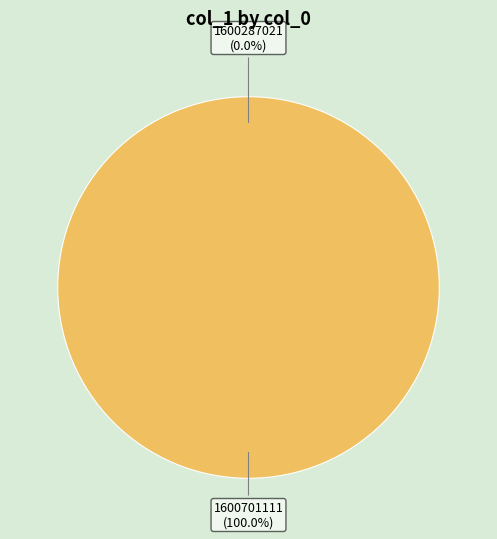

Is the sum of 1600701111 and 1600287021 greater than half?

Yes